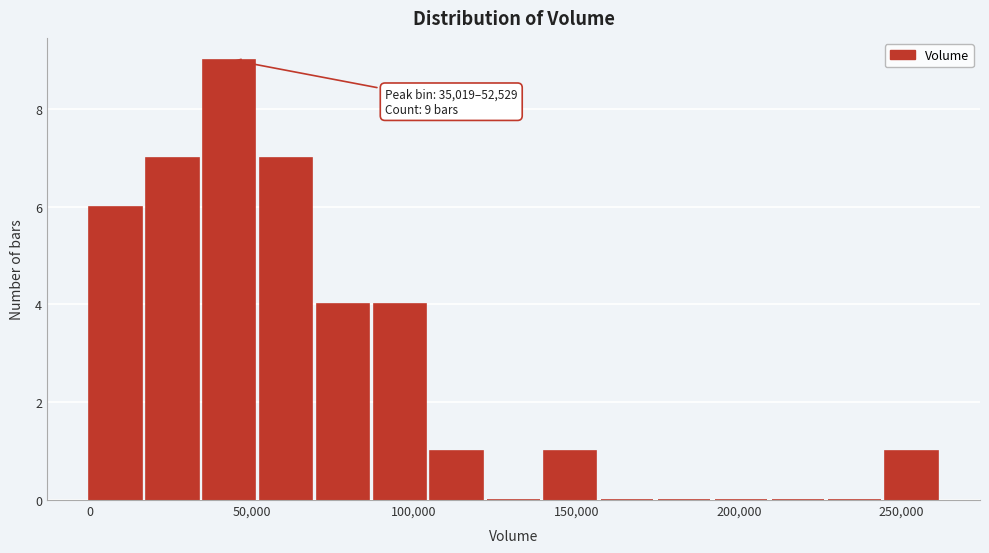

Read against the x-axis, roughly where is the centre of the tallest bar?

45000